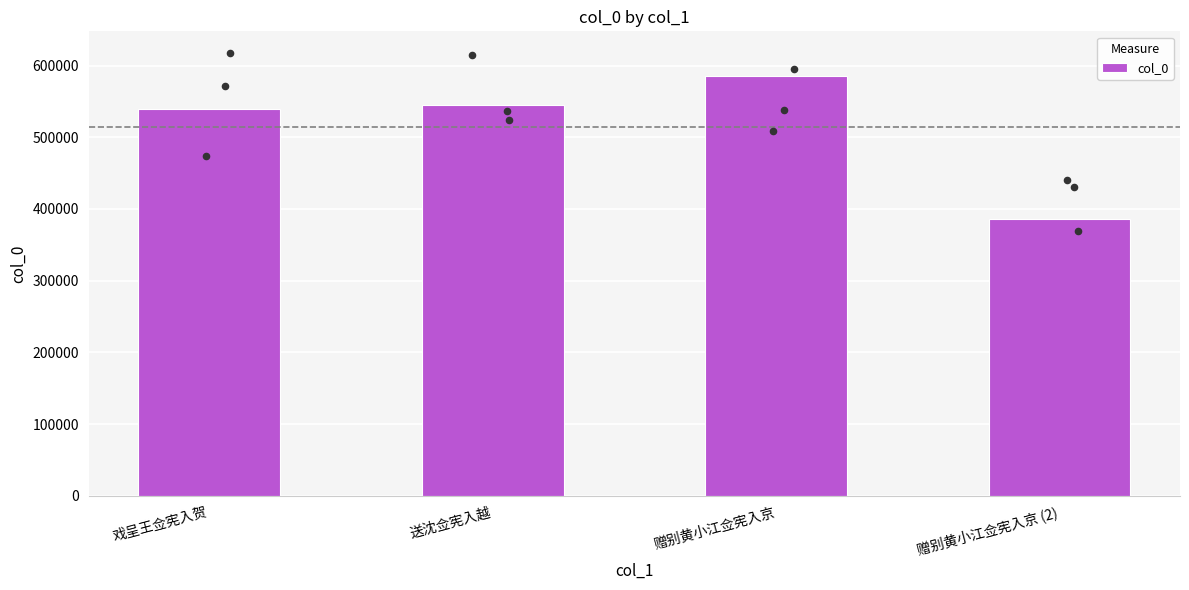

What is the change in value from 送沈佥宪入越 to 赠别黄小江佥宪入京?

+40740